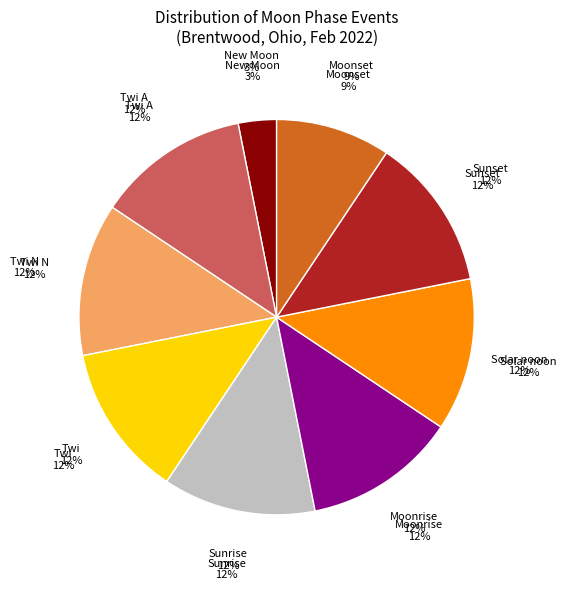

Does 16 account for over 50% of the chart?

No